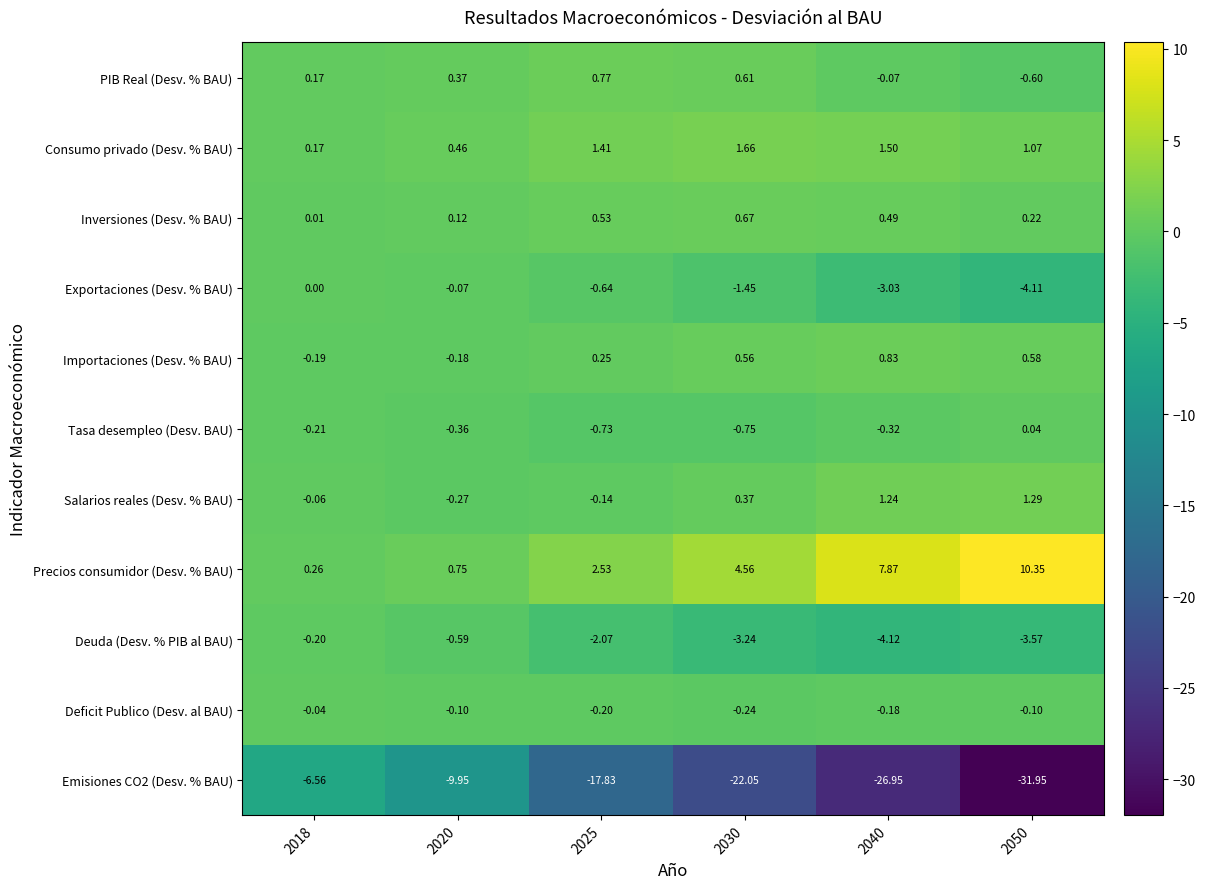

Is the value of Tasa desempleo (Desv. BAU) at 2018 greater than the value of Deficit Publico (Desv. al BAU) at 2020?

No